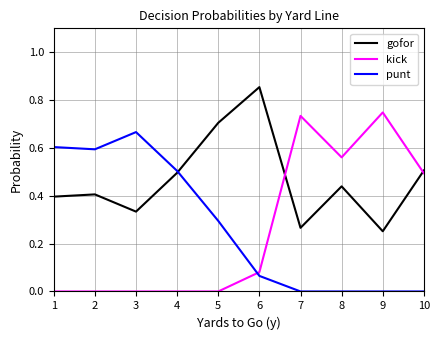

Is the value of punt at 6 greater than the value of gofor at 4?

No